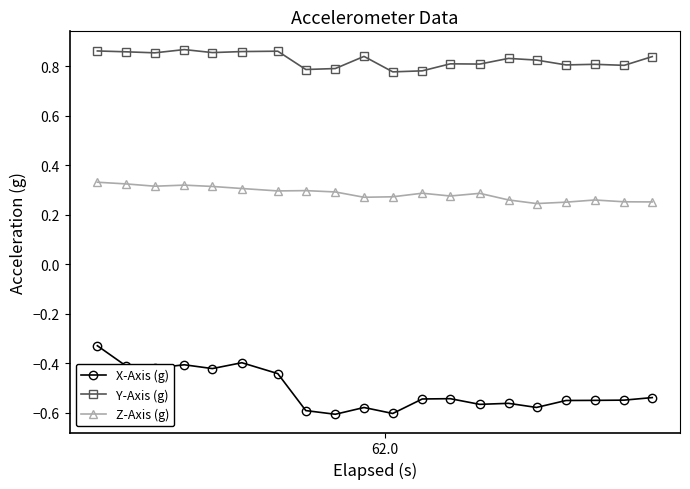

Rank the series by their maximum value, from lowest to highest.

X-Axis (g), Z-Axis (g), Y-Axis (g)